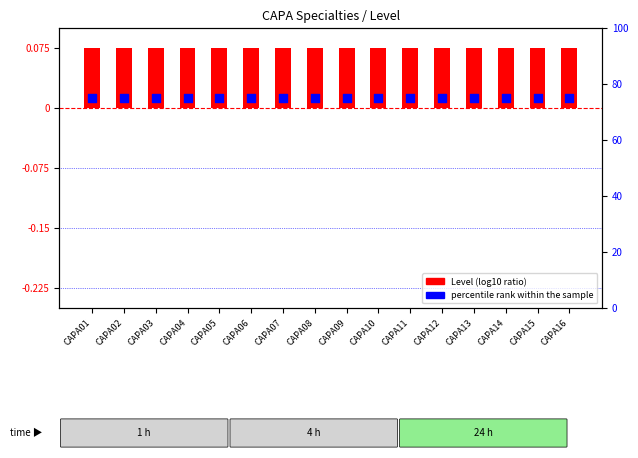

Which series contains the lowest Y value?

Level (log10 ratio)